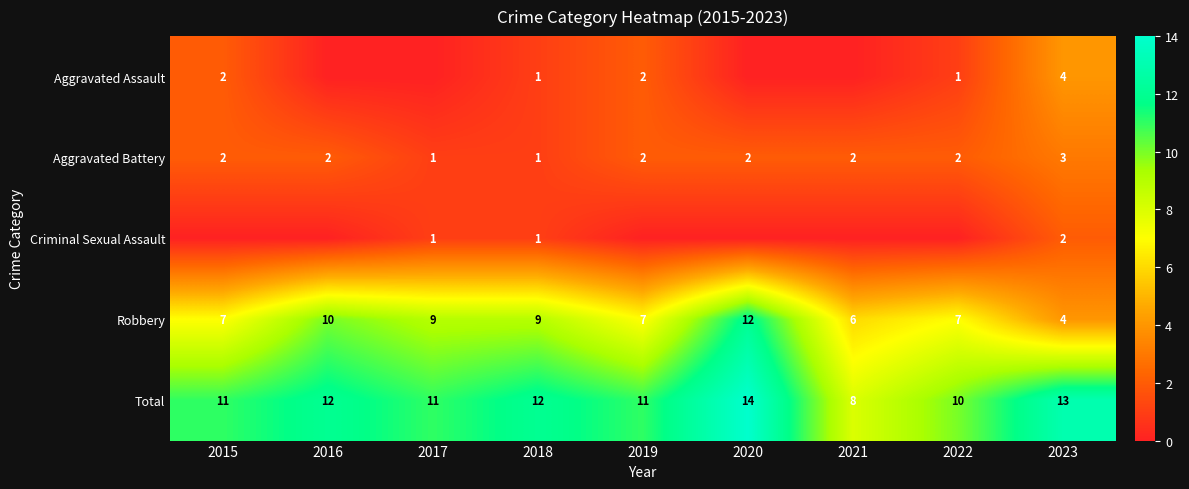

Is it true that Aggravated Battery equals 2 at 2019?

True